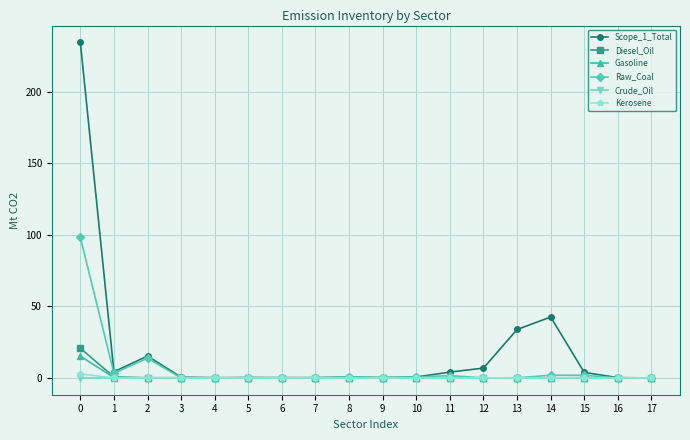

At which category does Scope_1_Total reach its first local valley?

1